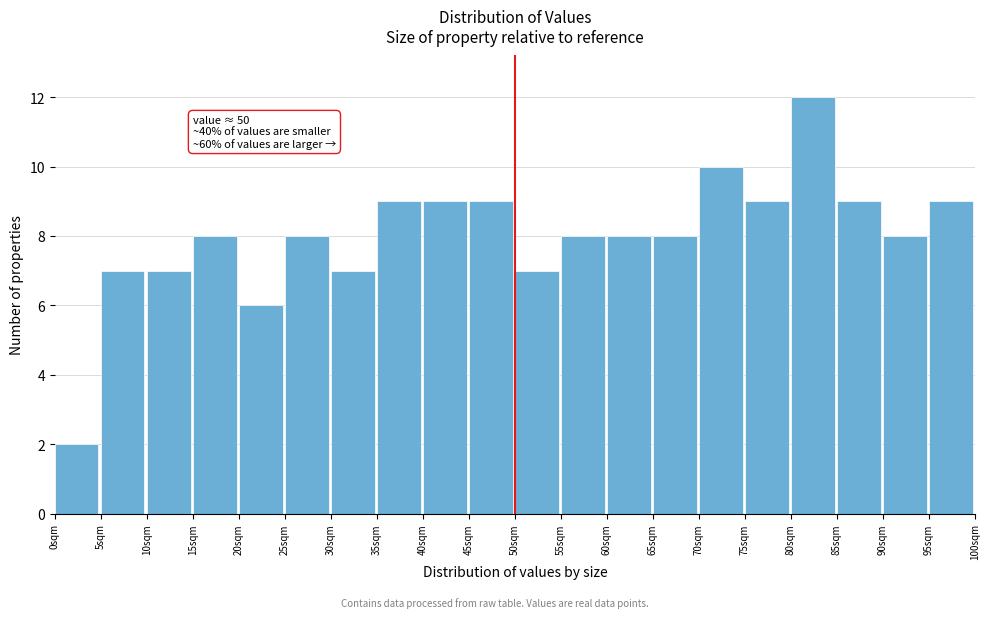

Which range on the x-axis has the tallest bar?

80 to 85